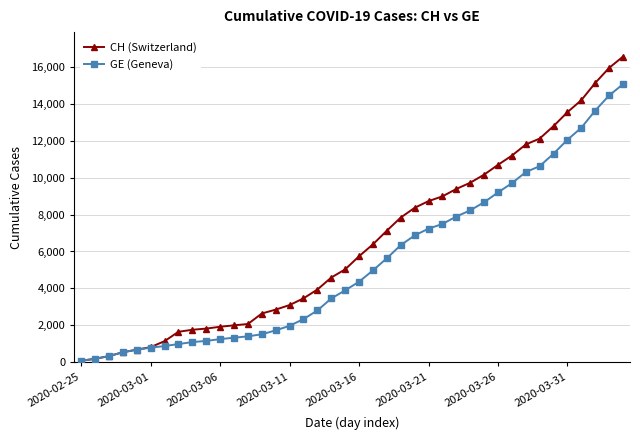

Rank the series by their maximum value, from lowest to highest.

GE (Geneva), CH (Switzerland)